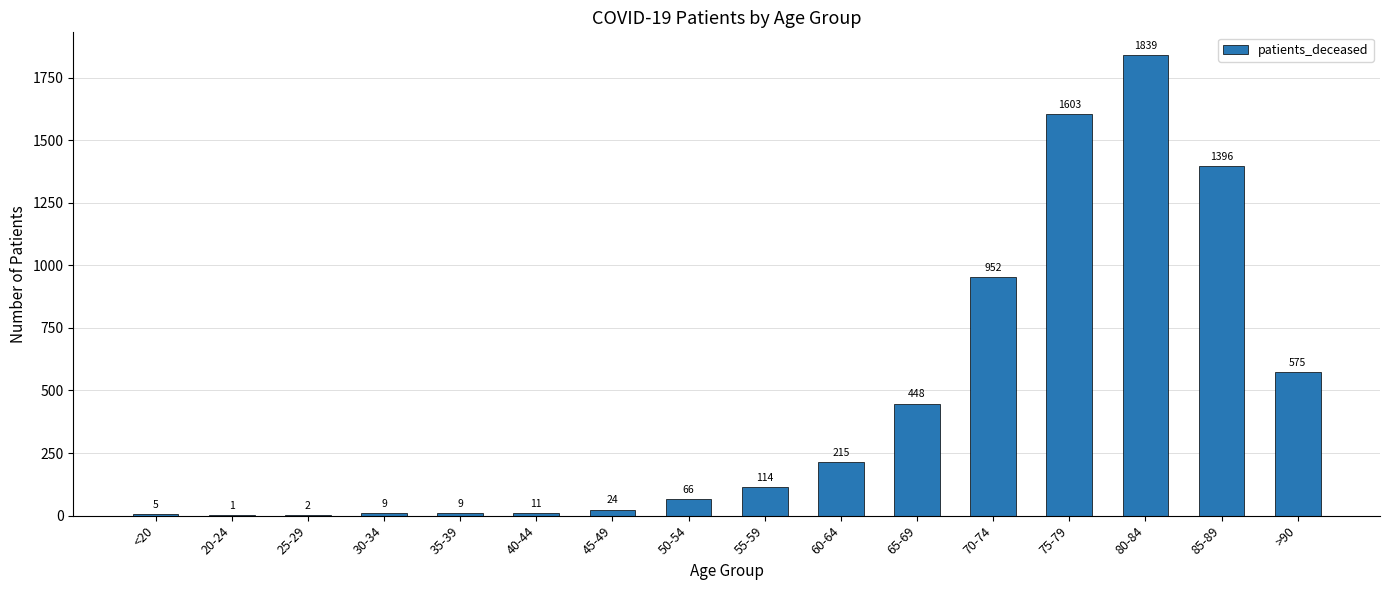

The value at 85-89 is 2031. True or false?

False